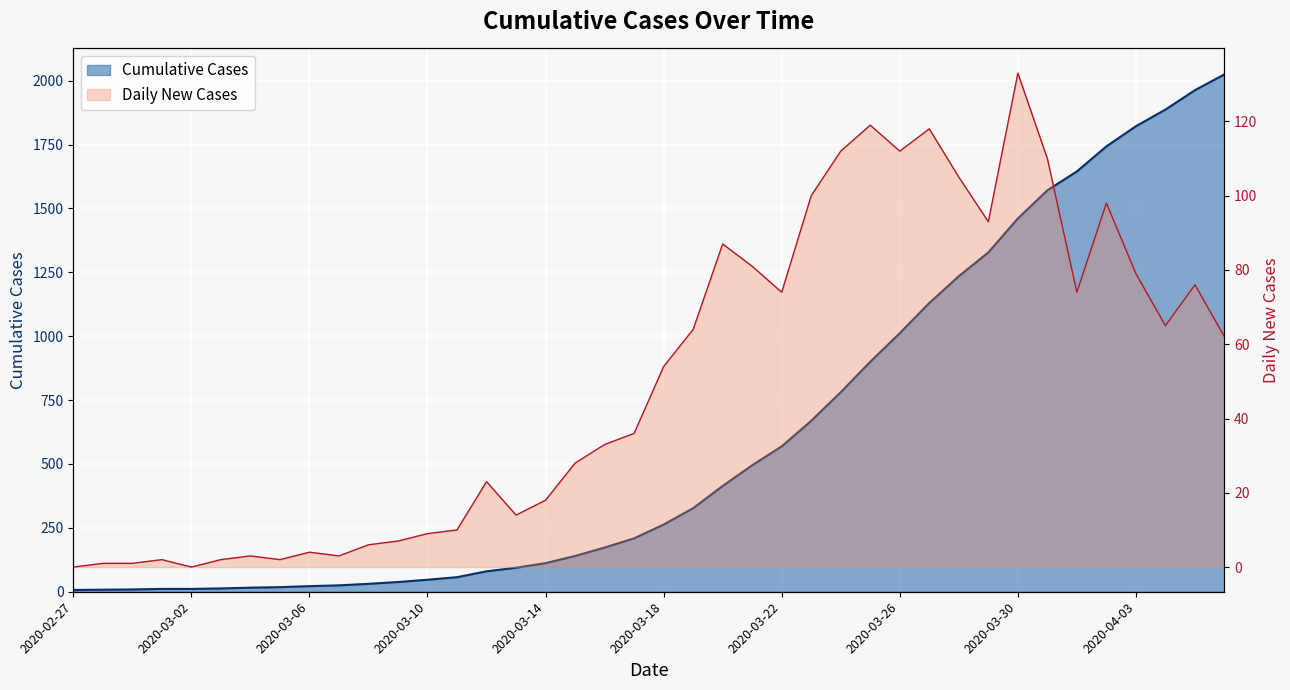

Which category has the lowest value across all series?

2020-02-27